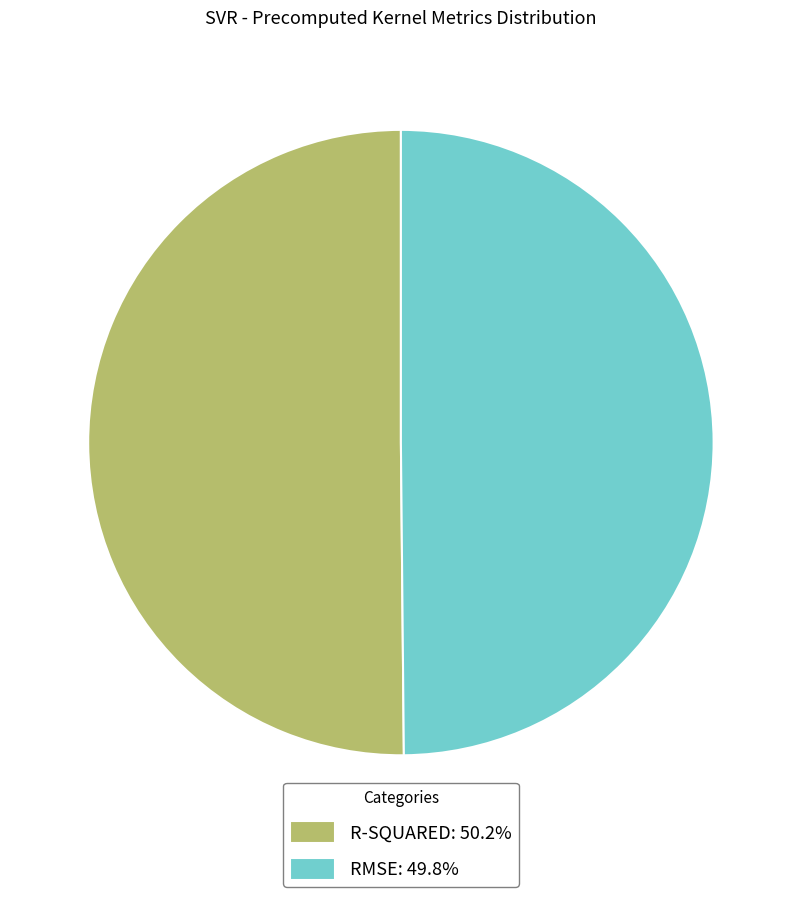

Is the sum of R-SQUARED: 50.2% and RMSE: 49.8% greater than half?

Yes